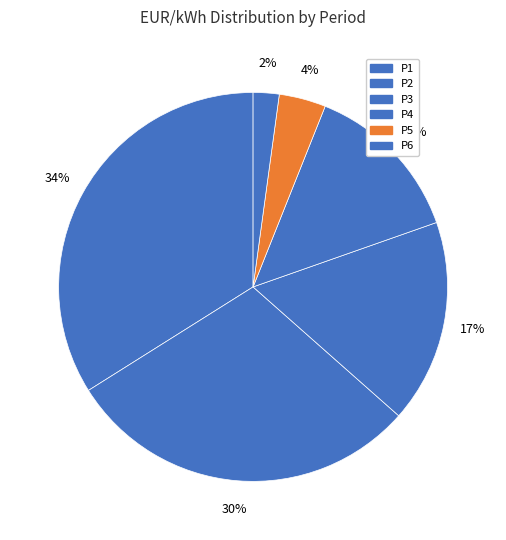

The P5 slice represents 12% of the pie. True or false?

False